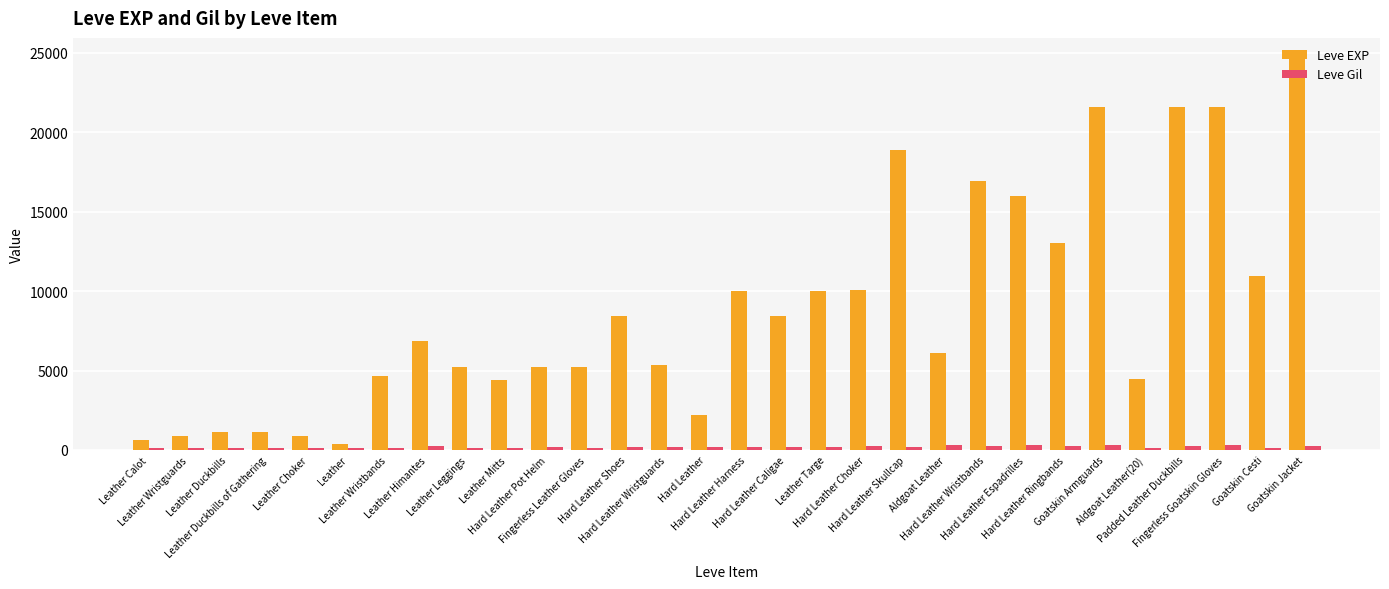

What is the value of the Leve Gil bar at the 7th from the left?

140